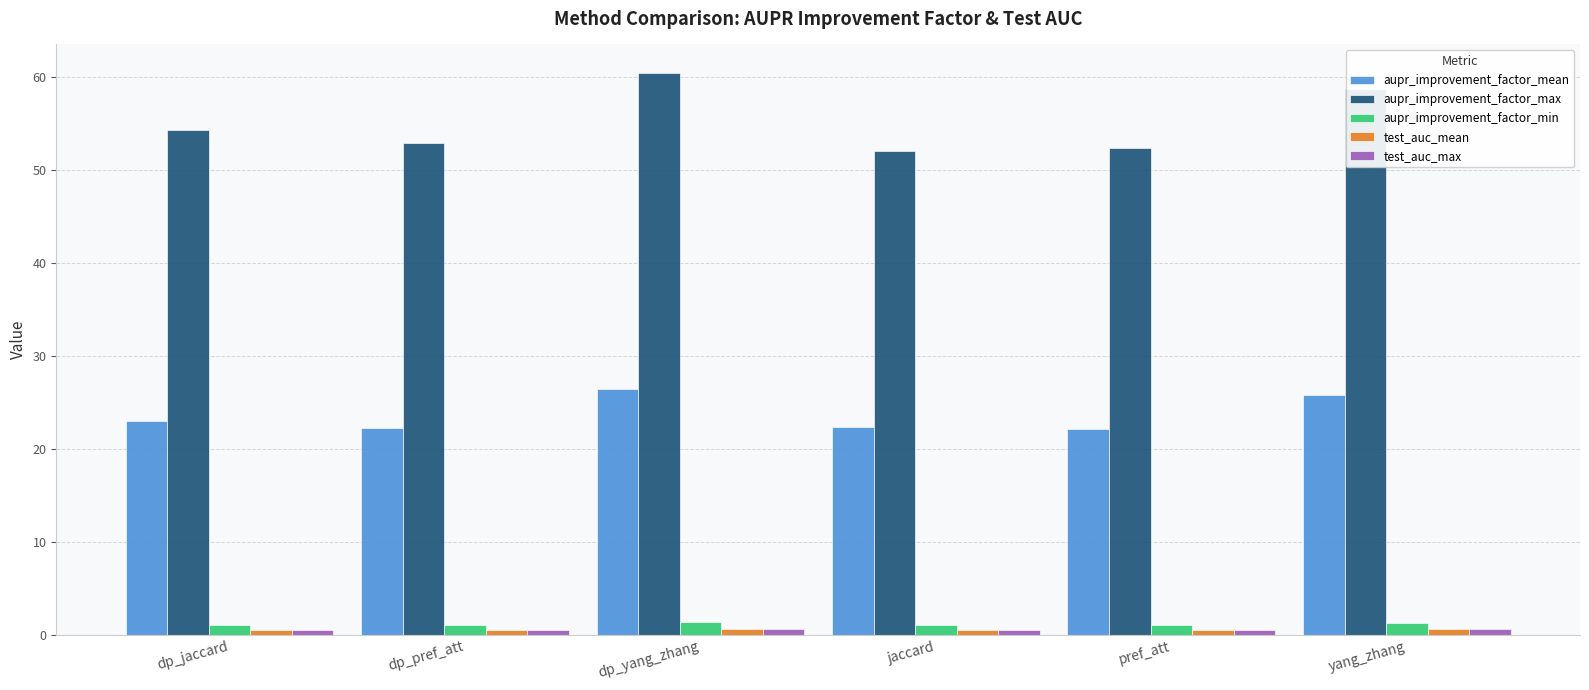

What position from the right is jaccard?

3